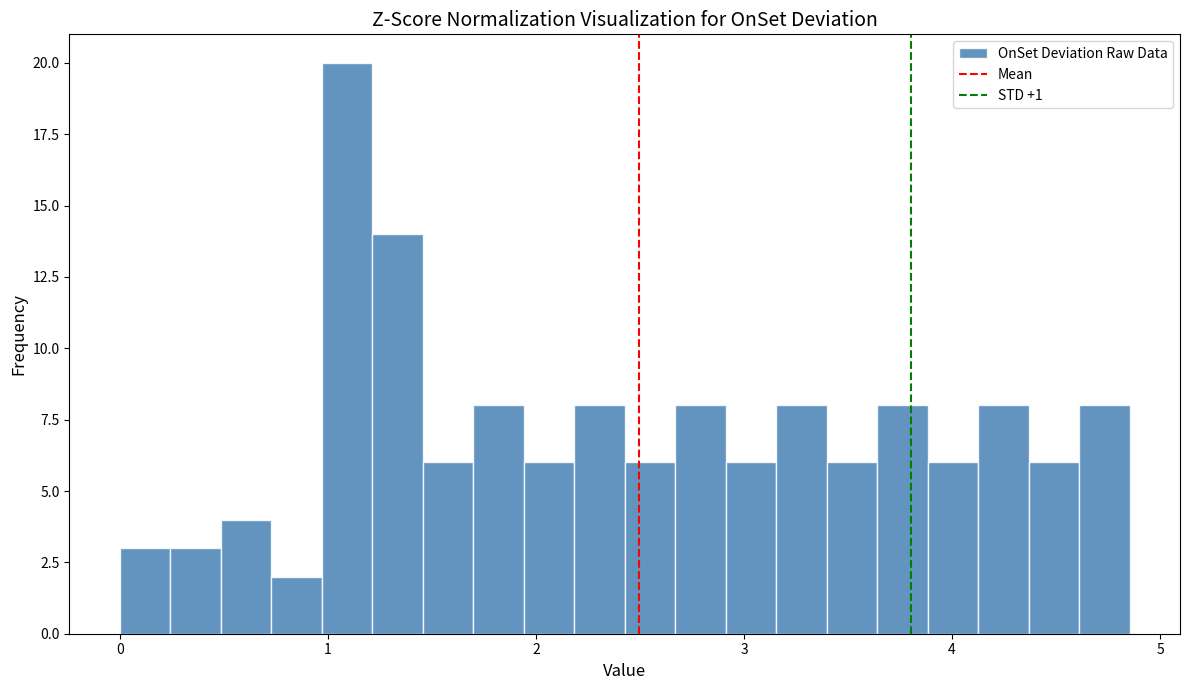

Around what value on the x-axis is the tallest bar? Give the approximate position of its centre, as read against the axis.

1.1